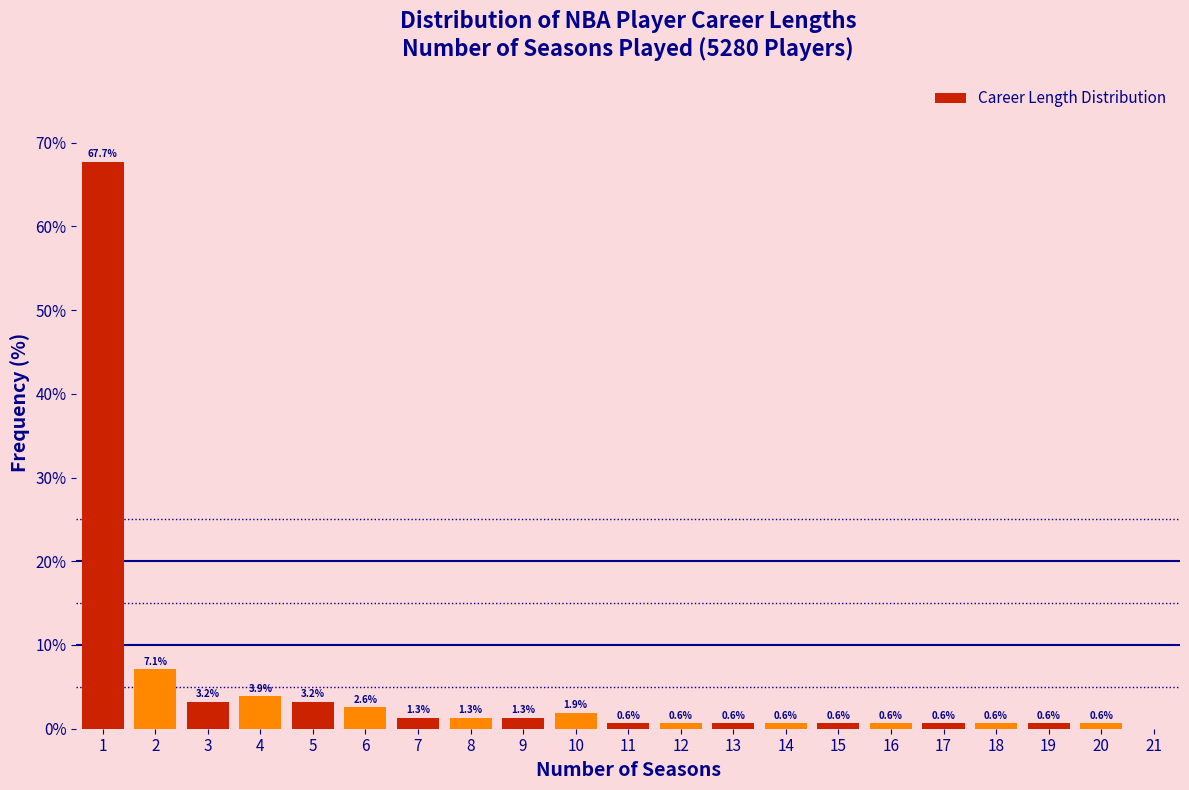

Which range on the x-axis has the tallest bar?

0.5 to 1.5